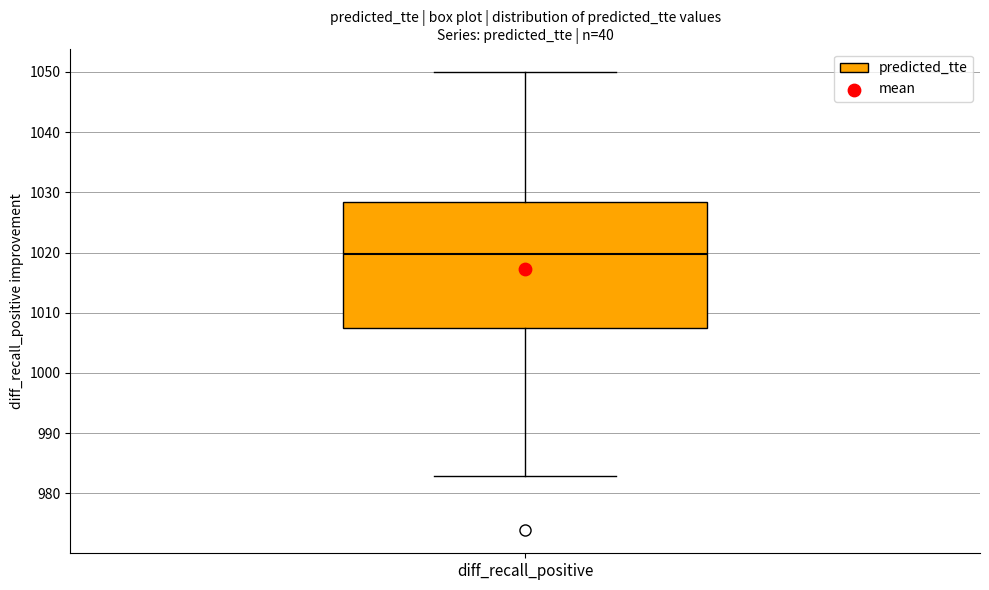

Where does the lower whisker of the box for diff_recall_positive end on the y-axis? The values are not printed on the chart, so give them approximately, as read against the axis.

983